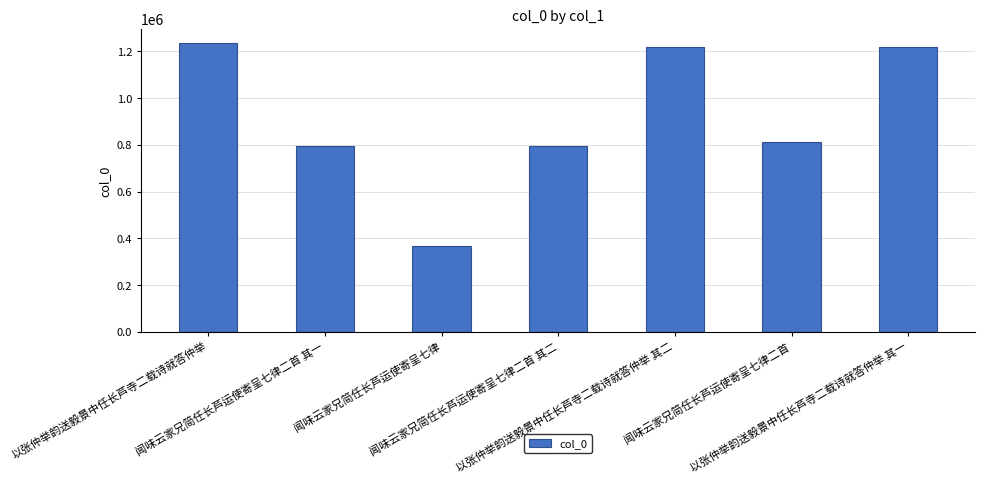

What is the maximum value shown in the chart?

1235553